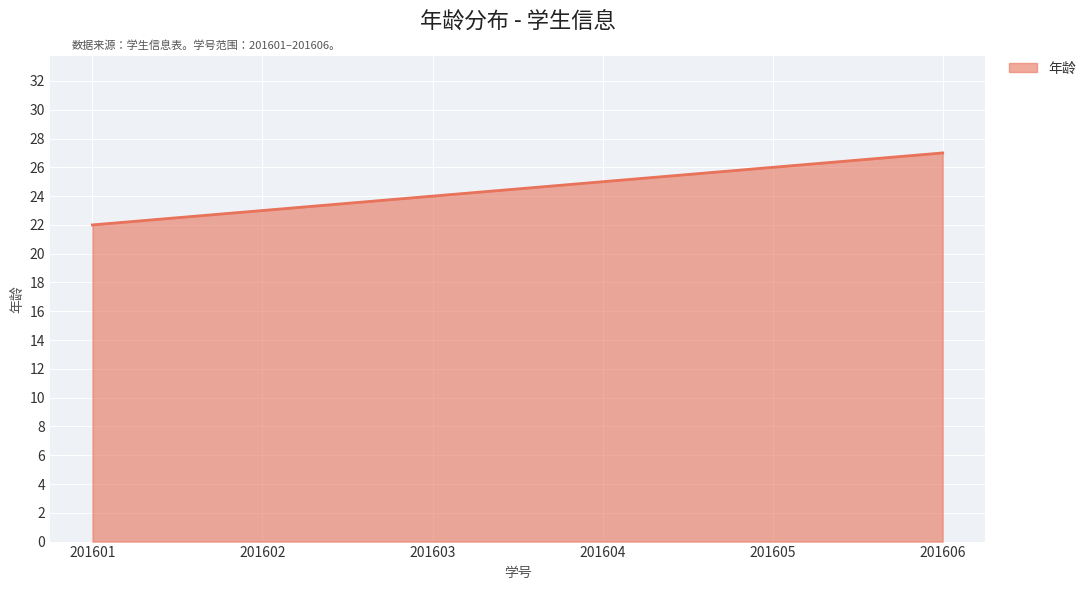

How many lines are shown in the chart?

1